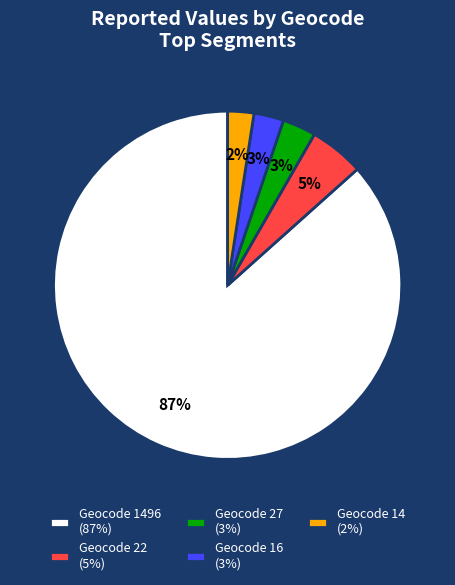

Count the number of slices in the pie.

5